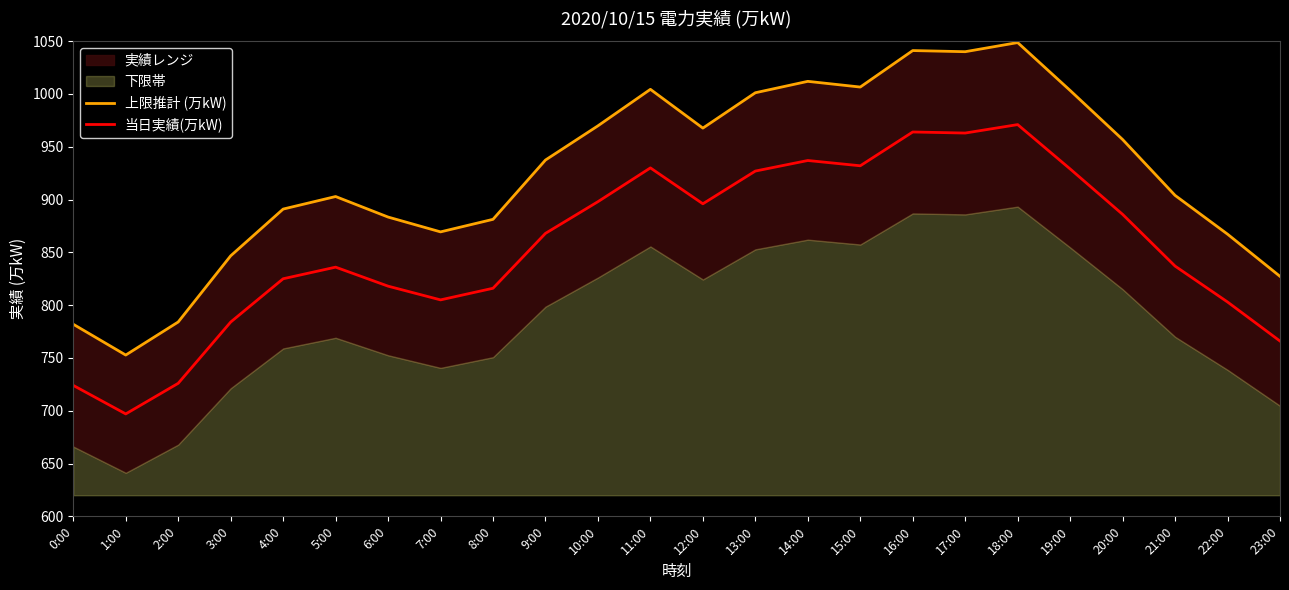

What is the minimum value shown in the chart?

697.0